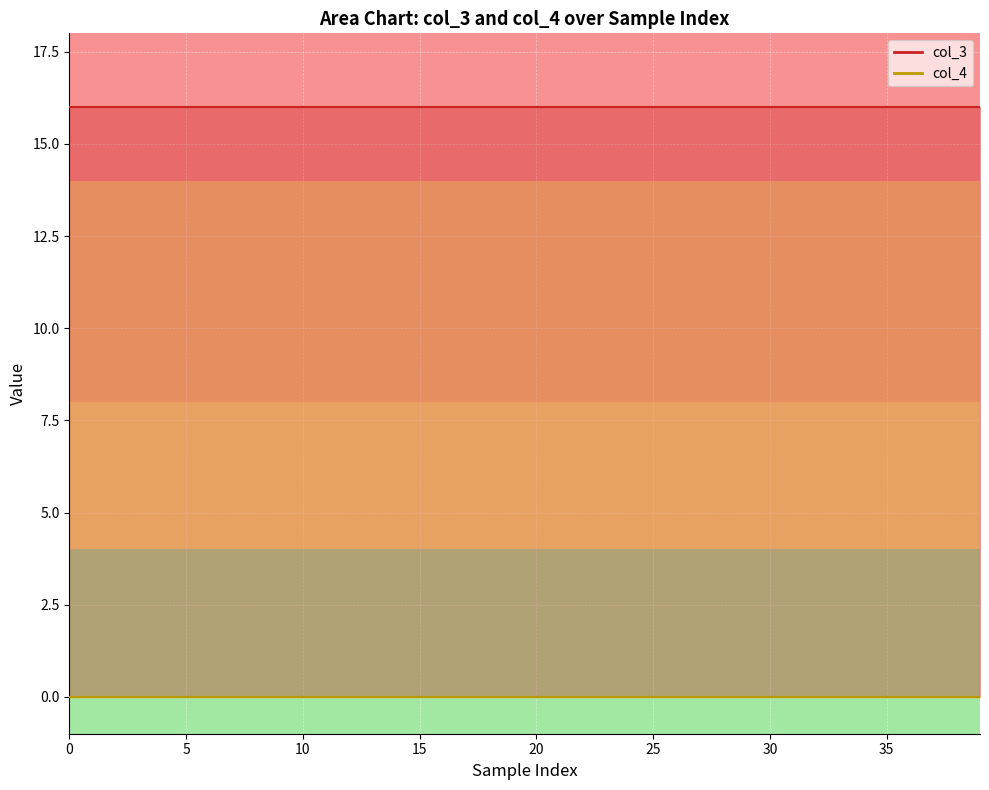

True or false: col_3 has a value of 9 at 8.

False